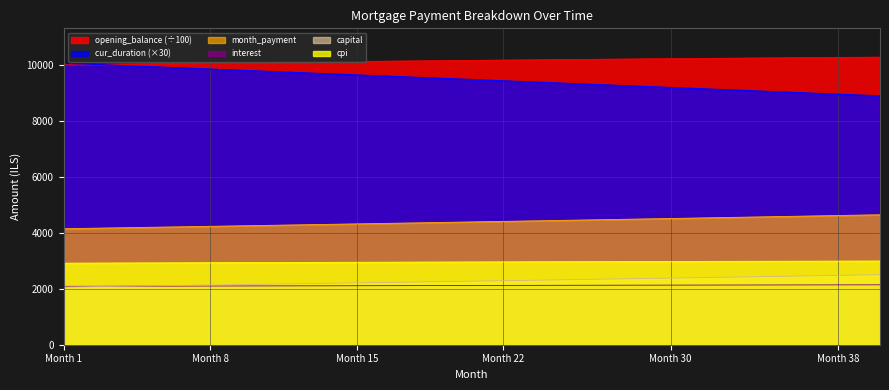

What is the total value across all series at 18?

31419.6